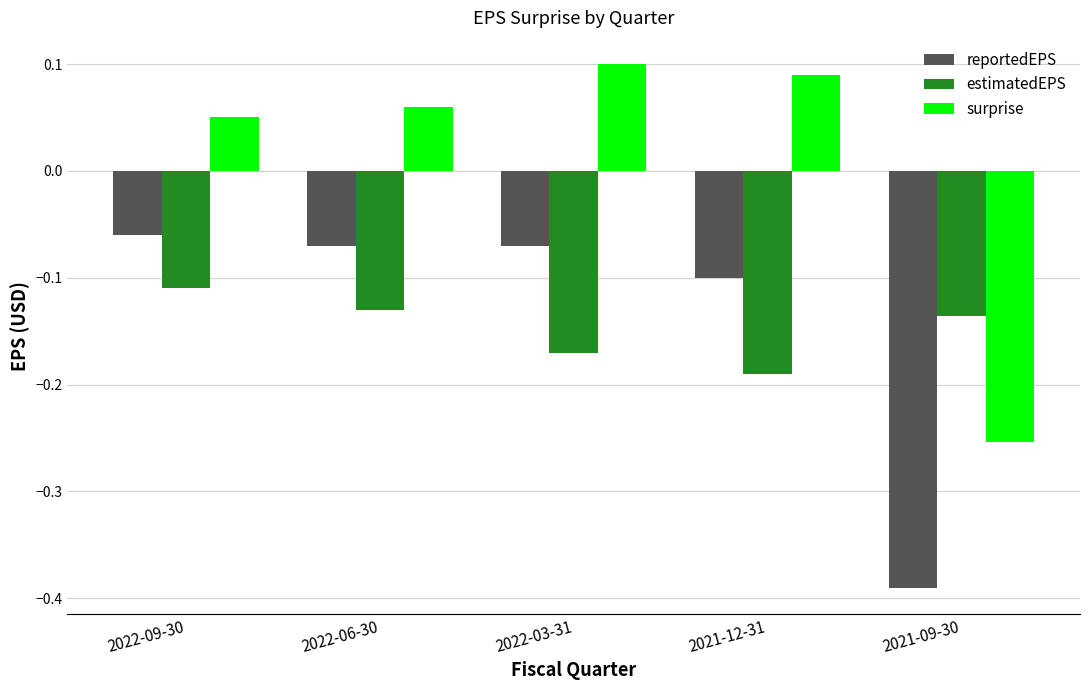

Where is estimatedEPS nearest to the value 0?

2022-09-30